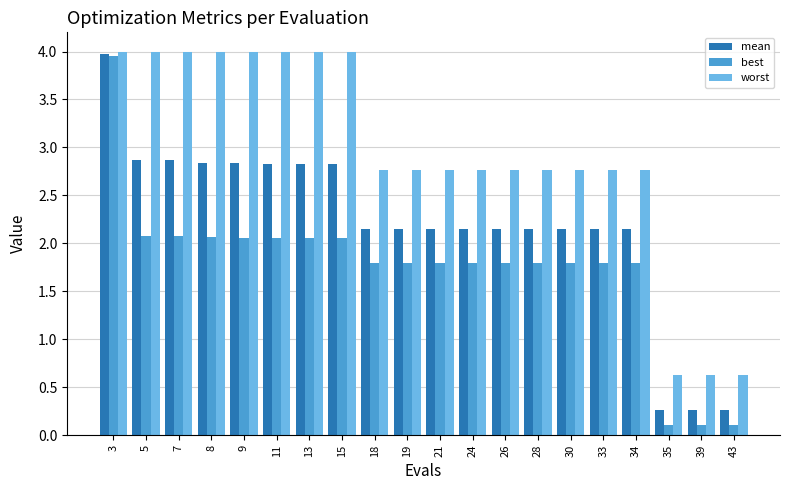

What is the difference between the second highest and second lowest values in the best series?

2.0